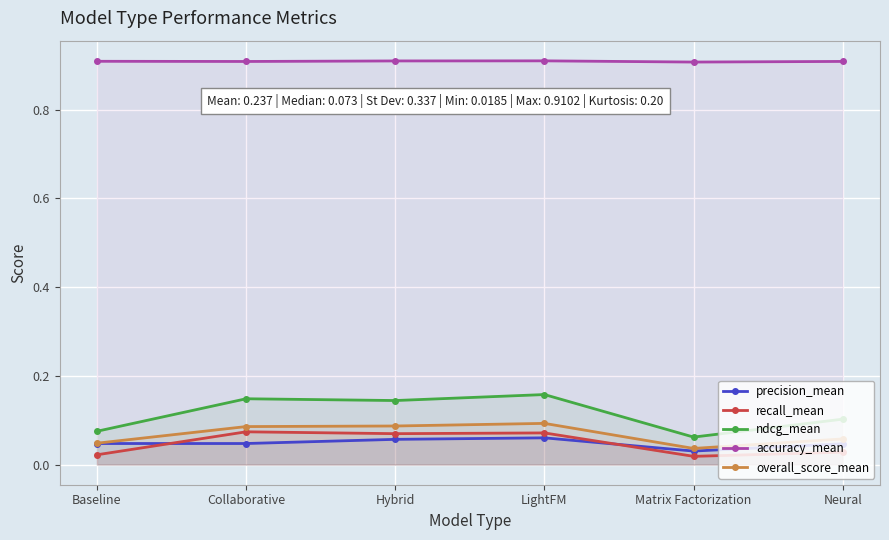

What is the sum of the overall_score_mean values at Neural and Collaborative?

0.1